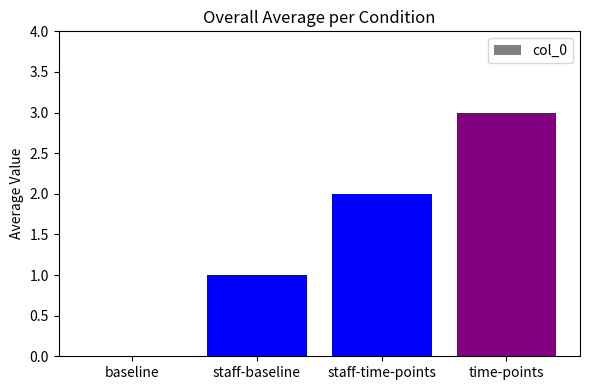

Is it true that the value at baseline is 0?

True